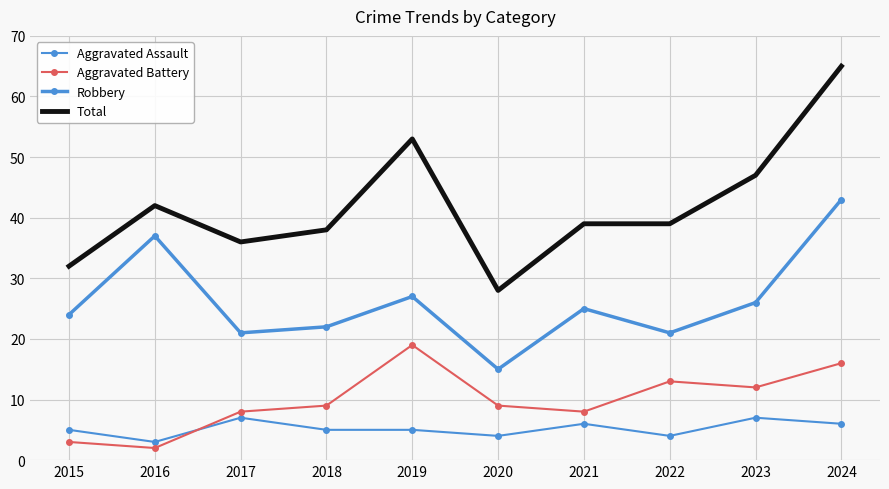

How many interior local valleys does the Robbery series have?

3